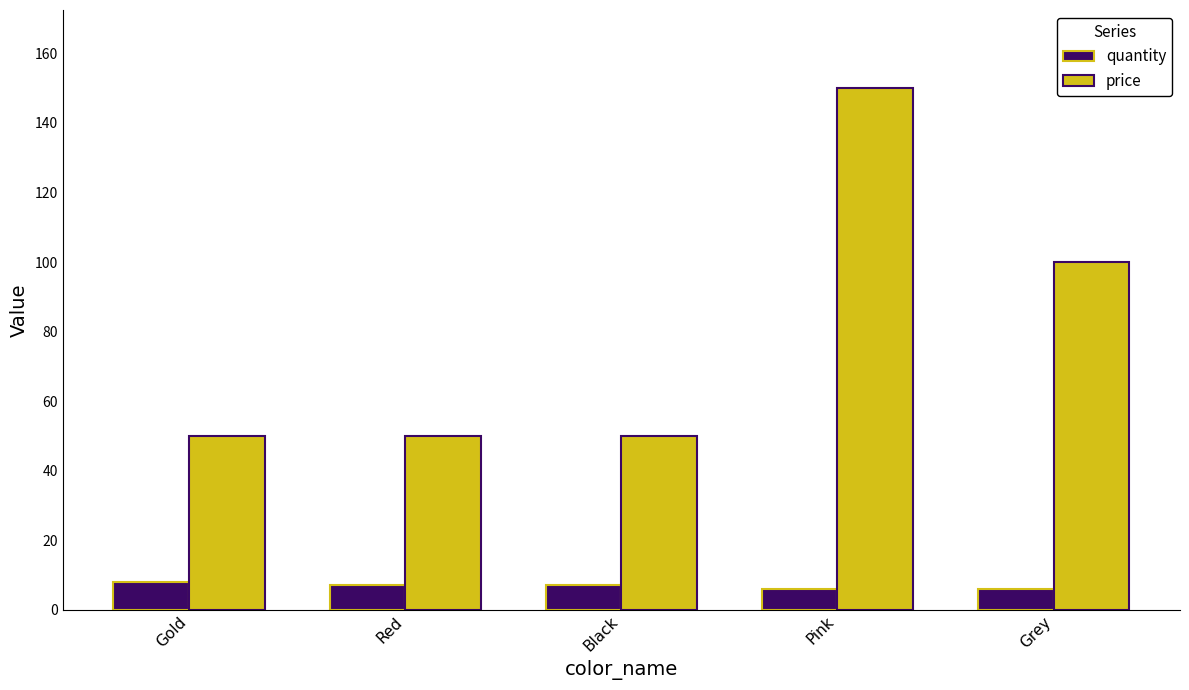

At Red, list the series in order from largest to smallest.

price, quantity